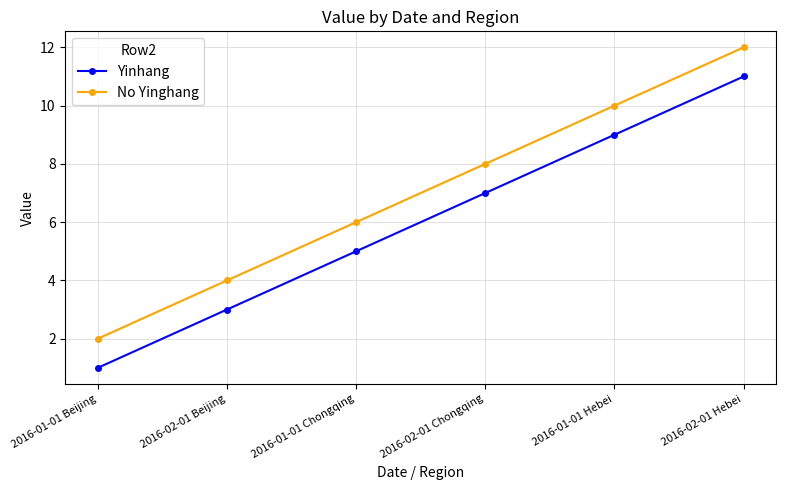

Reading left to right, what are all the values shown in this chart?

Yinhang: 1	3	5	7	9	11
No Yinghang: 2	4	6	8	10	12